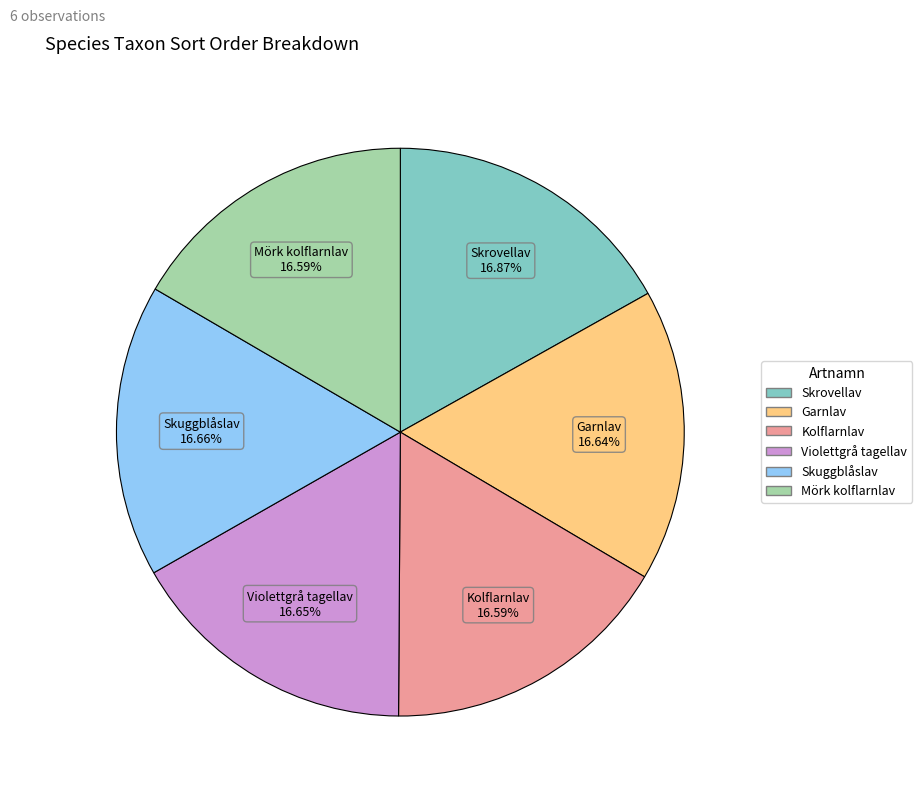

What percentage is the Violettgrå tagellav slice, to the nearest percent?

17%